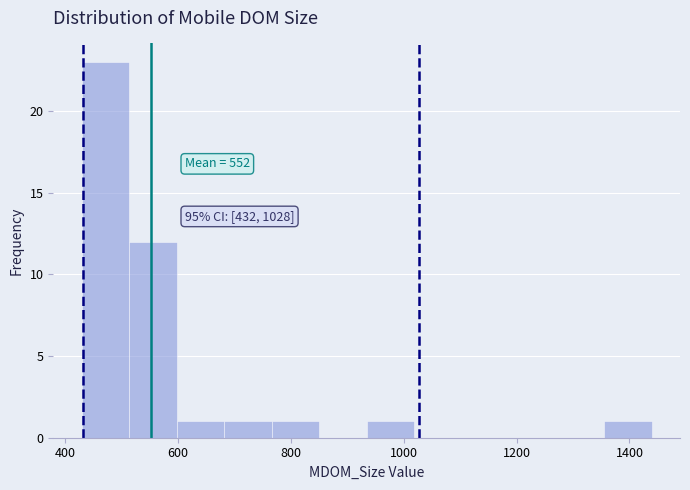

Over which range of the x-axis is the bar tallest?

440 to 520